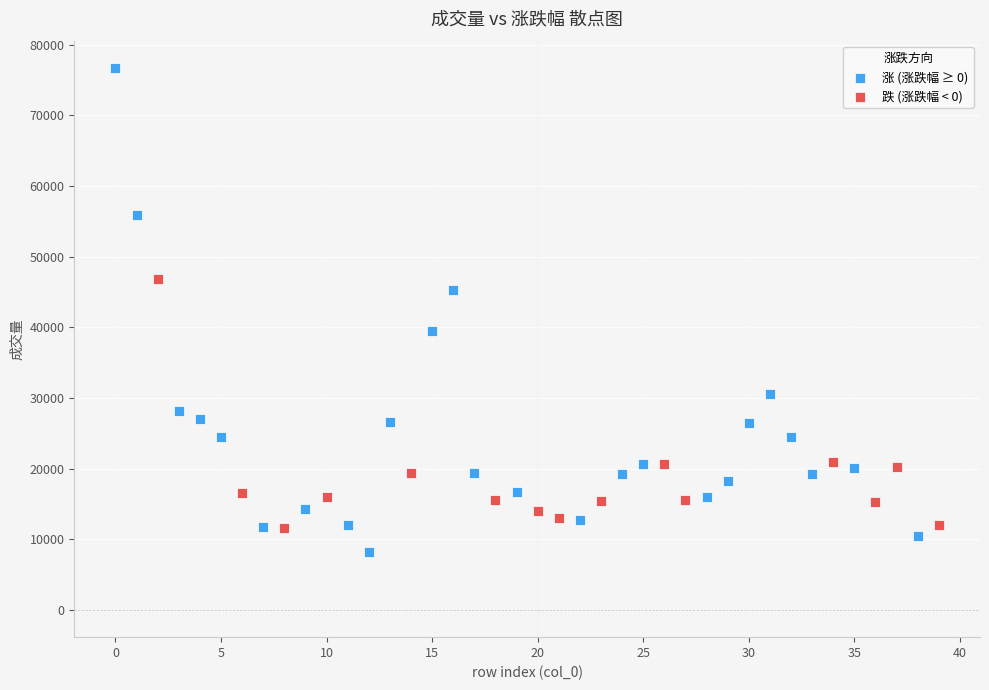

Which series contains the highest Y value?

涨 (涨跌幅 ≥ 0)